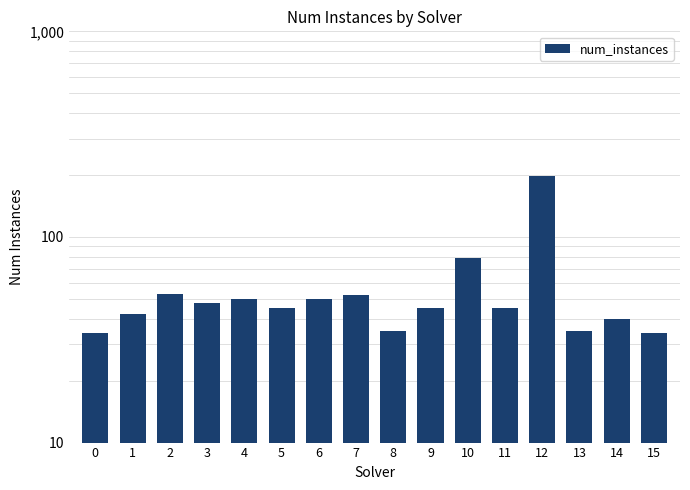

How many categories are shown in the chart?

16